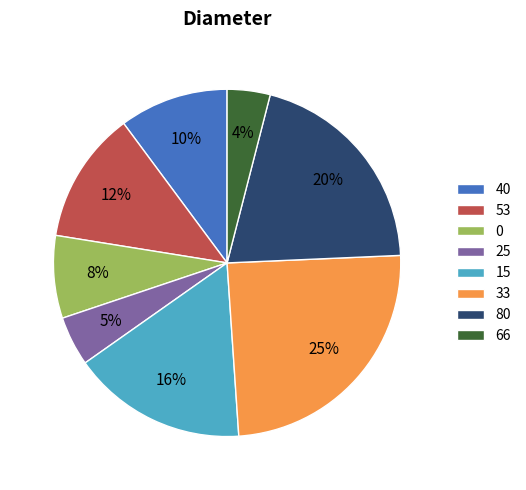

To the nearest percent, what is the difference between the largest and smallest slice percentages?

21%